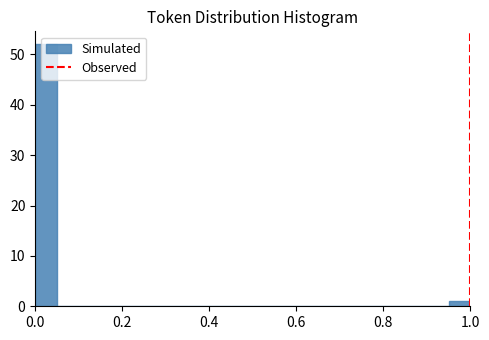

Read against the x-axis, roughly where is the centre of the tallest bar?

0.02